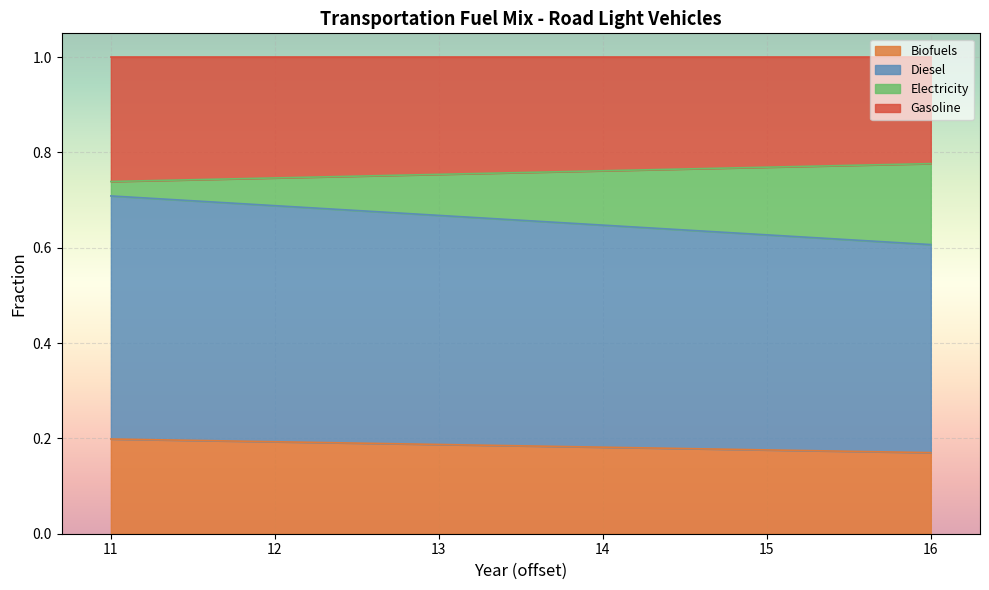

What is the total value across all series at 12?

1.0